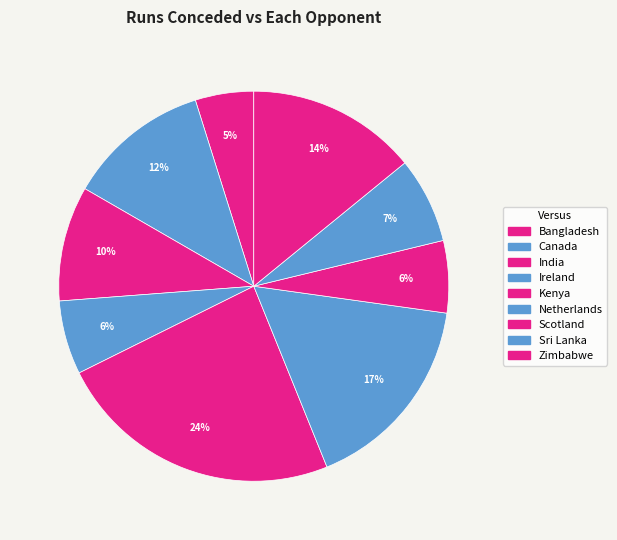

How many segments does this pie chart have?

9